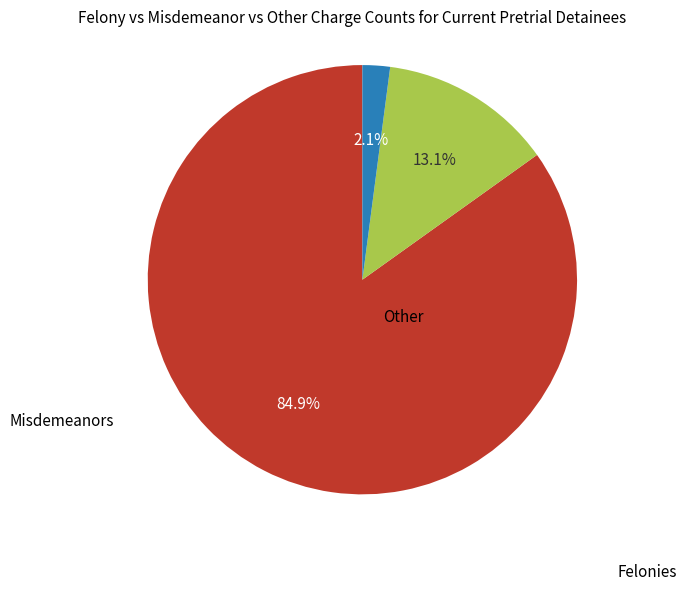

Is there any slice that represents more than half of the pie?

Yes